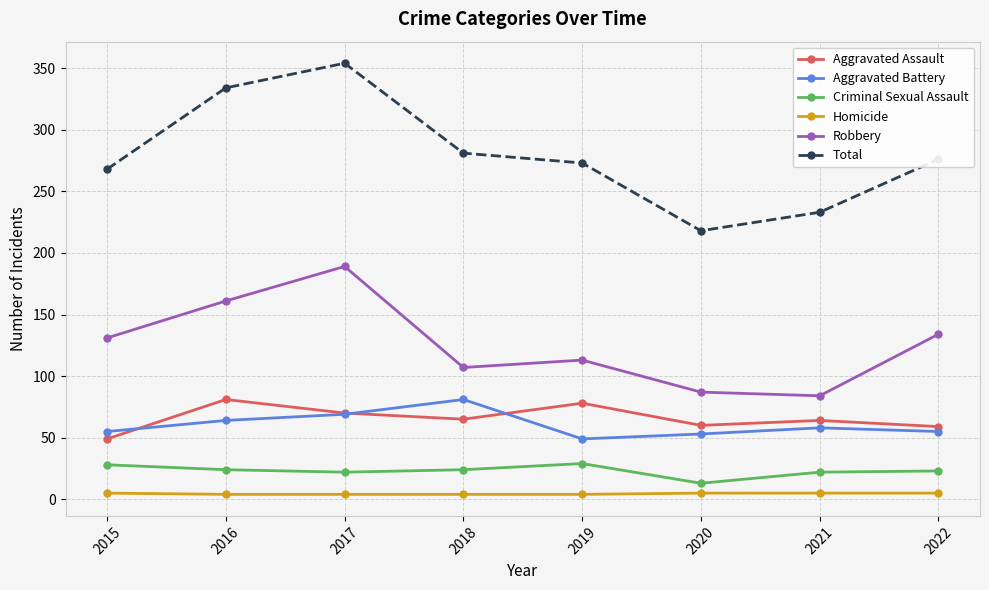

How many data points in Total are less than 276?

4